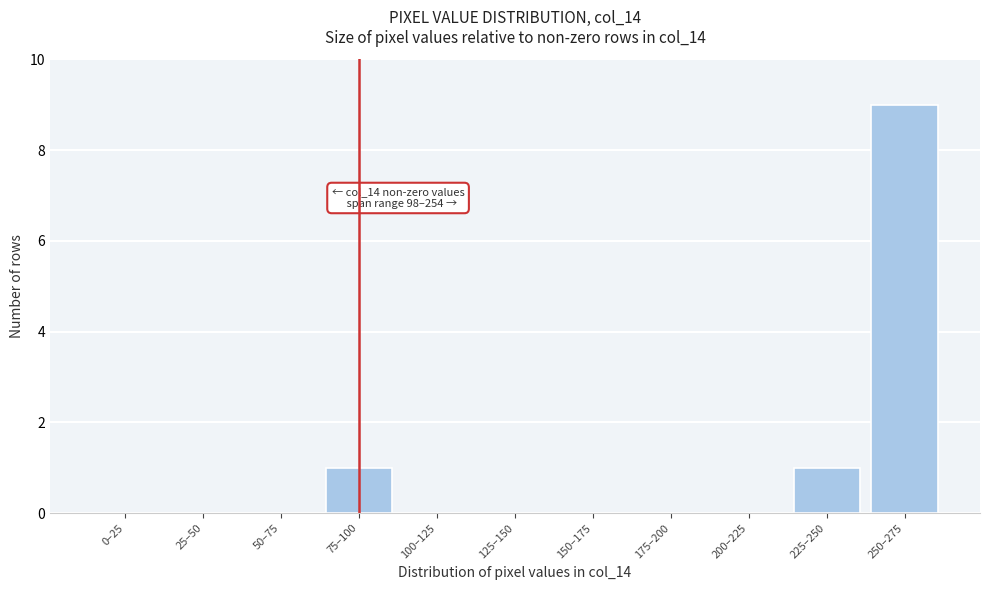

Reading right to left, transcribe all the data shown in this chart.

250–275=9	225–250=1	200–225=0	175–200=0	150–175=0	125–150=0	100–125=0	75–100=1	50–75=0	25–50=0	0–25=0